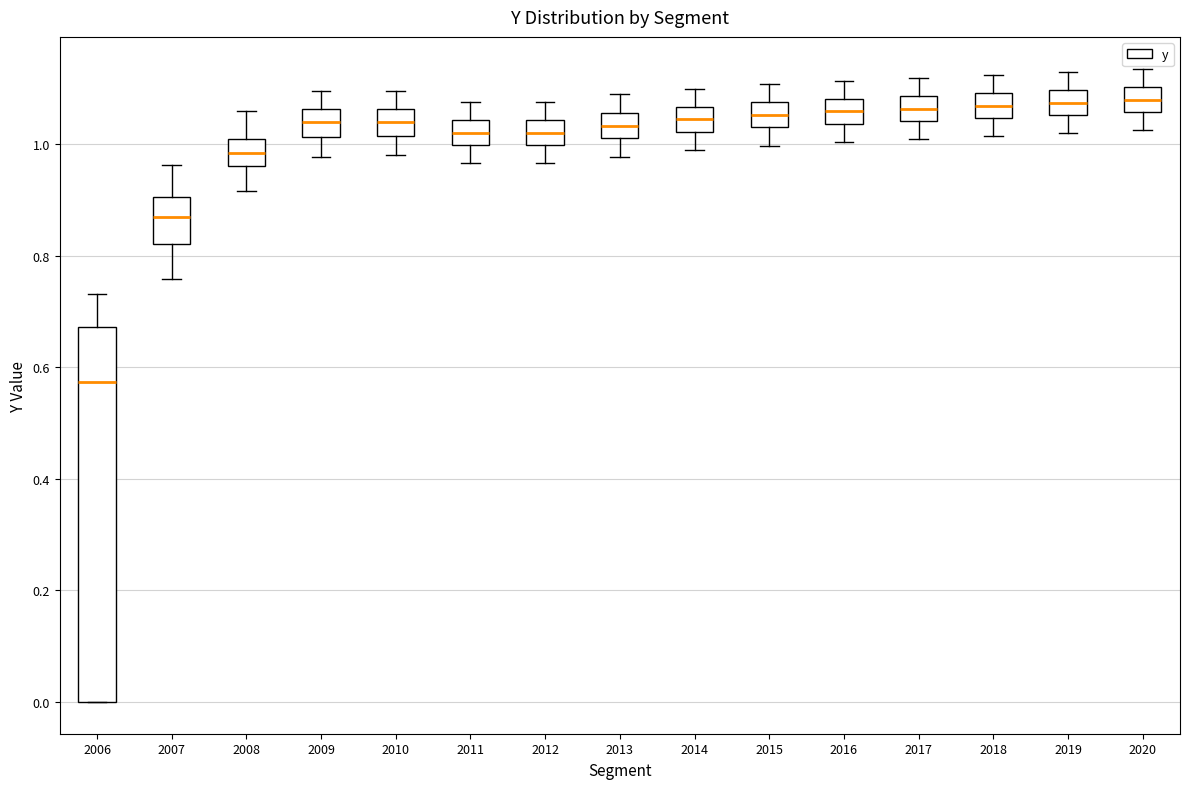

Which box's median line is the lowest?

2006